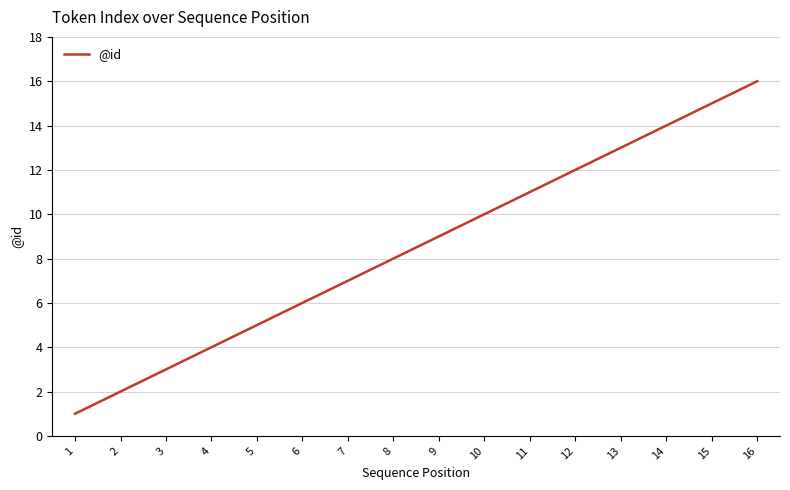

Reading left to right, list all the values displayed in this chart.

1=1	2=2	3=3	4=4	5=5	6=6	7=7	8=8	9=9	10=10	11=11	12=12	13=13	14=14	15=15	16=16